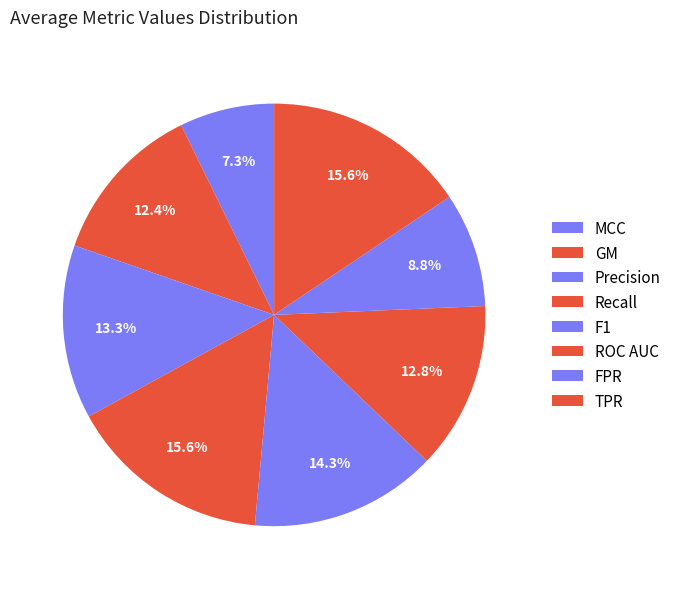

Is TPR the majority of the pie?

No